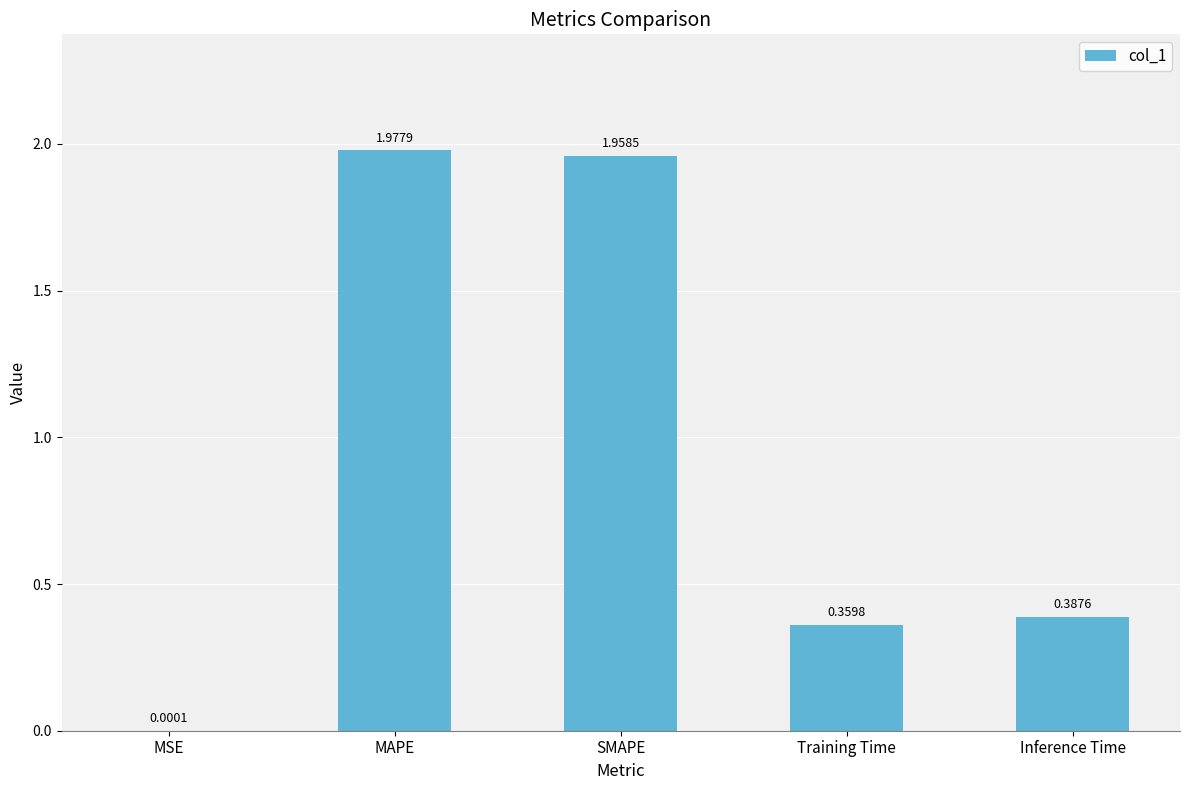

Which label corresponds to the largest value in the chart?

MAPE